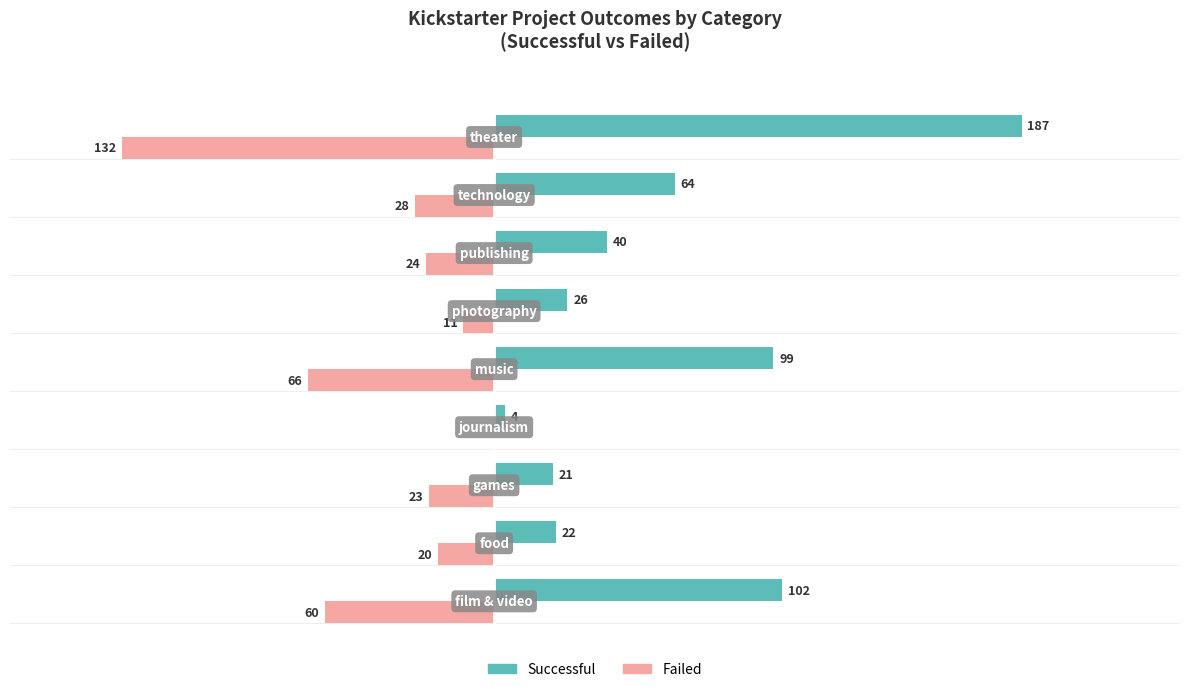

Reading left to right, list all the values displayed in this chart.

successful: 102	22	21	4	99	26	40	64	187
failed: -60	-20	-23	0	-66	-11	-24	-28	-132